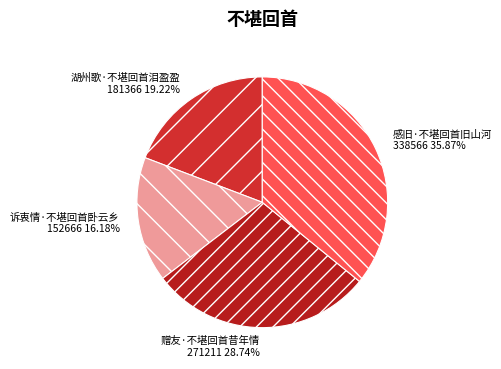

To the nearest percent, what portion does 湖州歌·不堪回首泪盈盈 represent?

19%